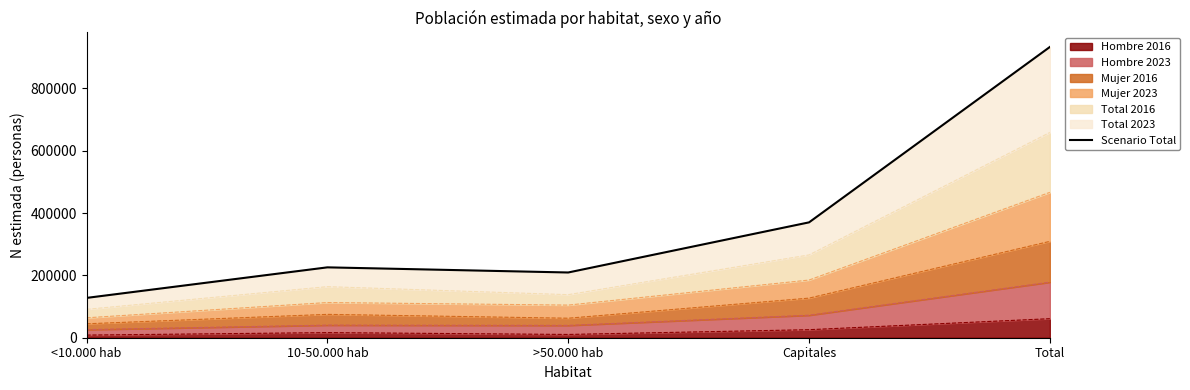

True or false: the data has more than 2 interior local peaks.

False